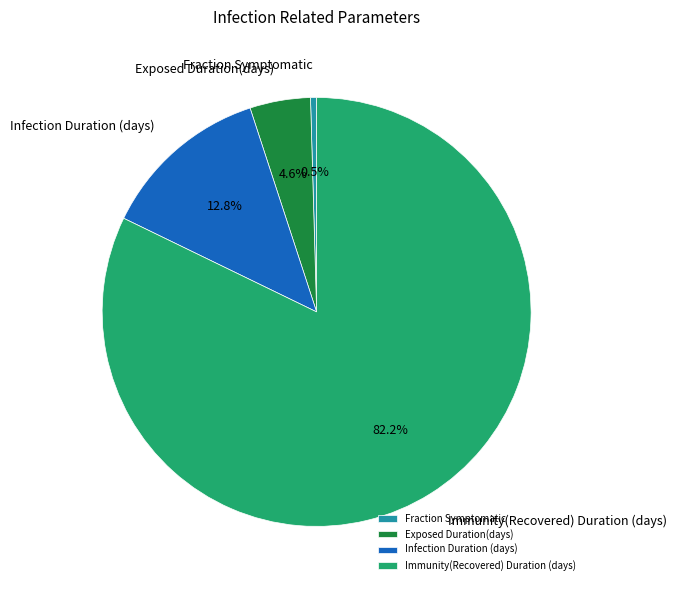

To the nearest percent, what is the difference between the Infection Duration (days) and Exposed Duration(days) slice percentages?

8%